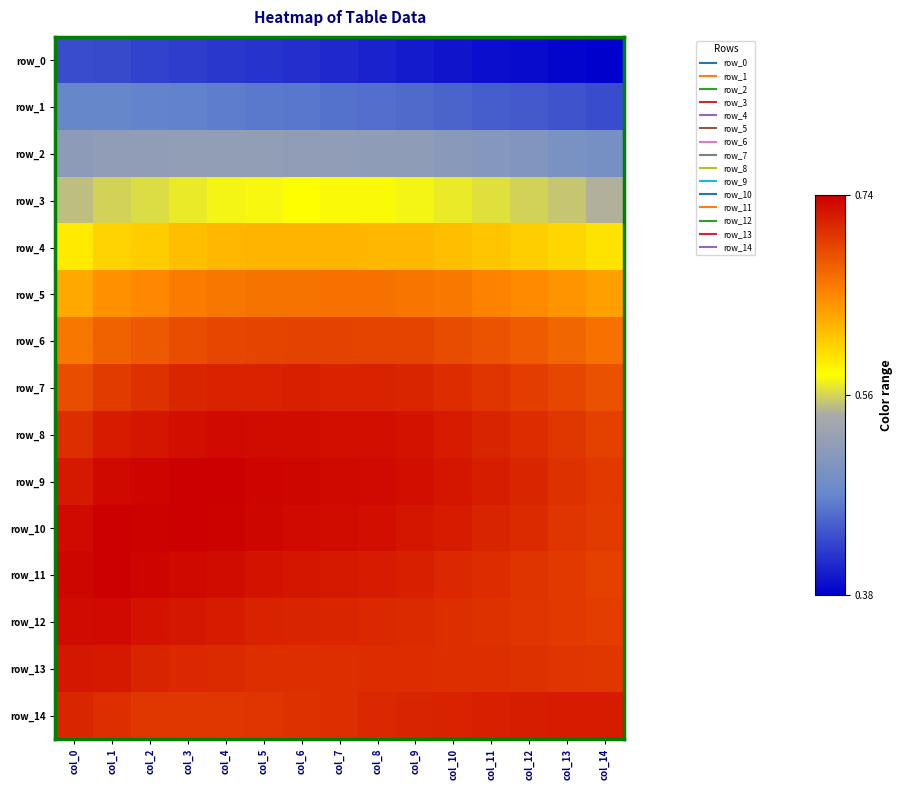

Reading left to right, list all the values displayed in this chart.

row_0: 0.4	0.4	0.4	0.4	0.4	0.4	0.4	0.4	0.4	0.4	0.4	0.4	0.4	0.4	0.4
row_1: 0.5	0.5	0.5	0.5	0.5	0.5	0.5	0.5	0.5	0.5	0.5	0.4	0.4	0.4	0.4
row_2: 0.5	0.5	0.5	0.5	0.5	0.5	0.5	0.5	0.5	0.5	0.5	0.5	0.5	0.5	0.5
row_3: 0.6	0.6	0.6	0.6	0.6	0.6	0.6	0.6	0.6	0.6	0.6	0.6	0.6	0.6	0.5
row_4: 0.6	0.6	0.6	0.6	0.6	0.6	0.6	0.6	0.6	0.6	0.6	0.6	0.6	0.6	0.6
row_5: 0.6	0.6	0.7	0.7	0.7	0.7	0.7	0.7	0.7	0.7	0.7	0.7	0.7	0.6	0.6
row_6: 0.7	0.7	0.7	0.7	0.7	0.7	0.7	0.7	0.7	0.7	0.7	0.7	0.7	0.7	0.7
row_7: 0.7	0.7	0.7	0.7	0.7	0.7	0.7	0.7	0.7	0.7	0.7	0.7	0.7	0.7	0.7
row_8: 0.7	0.7	0.7	0.7	0.7	0.7	0.7	0.7	0.7	0.7	0.7	0.7	0.7	0.7	0.7
row_9: 0.7	0.7	0.7	0.7	0.7	0.7	0.7	0.7	0.7	0.7	0.7	0.7	0.7	0.7	0.7
row_10: 0.7	0.7	0.7	0.7	0.7	0.7	0.7	0.7	0.7	0.7	0.7	0.7	0.7	0.7	0.7
row_11: 0.7	0.7	0.7	0.7	0.7	0.7	0.7	0.7	0.7	0.7	0.7	0.7	0.7	0.7	0.7
row_12: 0.7	0.7	0.7	0.7	0.7	0.7	0.7	0.7	0.7	0.7	0.7	0.7	0.7	0.7	0.7
row_13: 0.7	0.7	0.7	0.7	0.7	0.7	0.7	0.7	0.7	0.7	0.7	0.7	0.7	0.7	0.7
row_14: 0.7	0.7	0.7	0.7	0.7	0.7	0.7	0.7	0.7	0.7	0.7	0.7	0.7	0.7	0.7